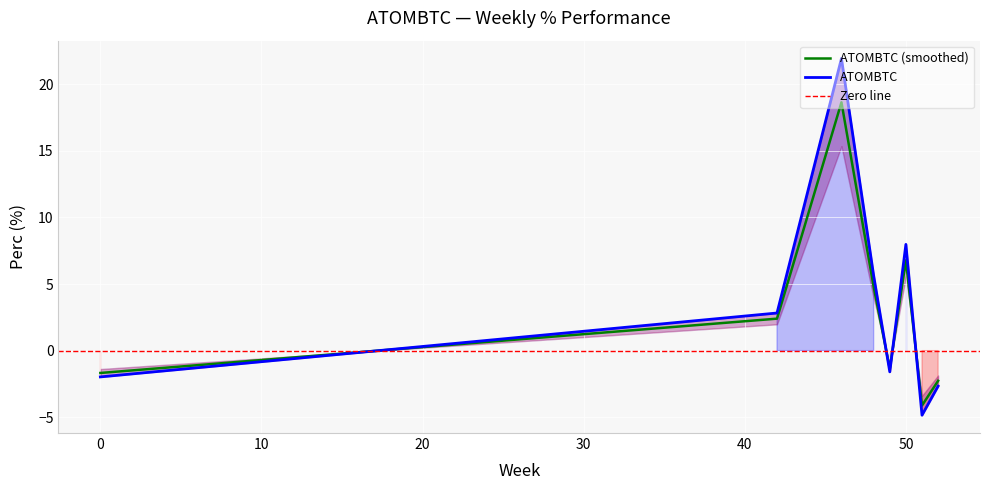

How many values are above zero?

4